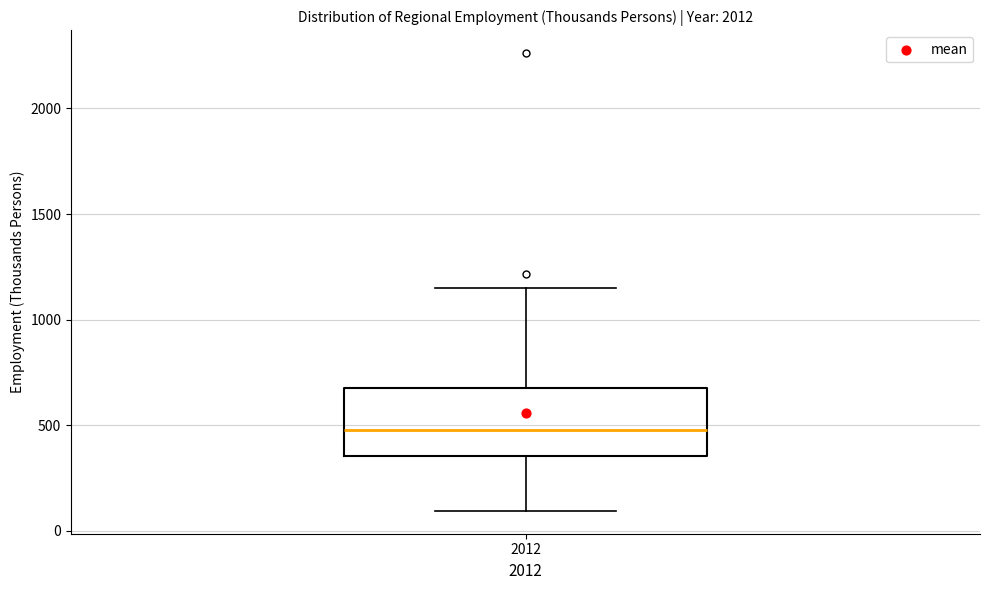

Read this box plot against the y-axis: the position of the median line, the range covered by the box, and the ends of both whiskers. The values are not printed on the chart, so give them approximately, as read against the axis.

median 500, box 350 to 700, whiskers 100 to 1150